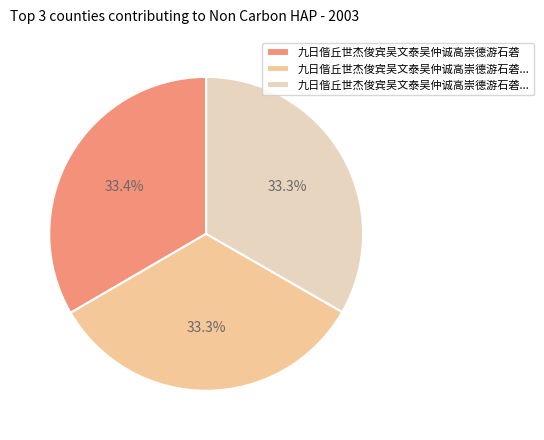

Is there a majority slice in this chart?

No